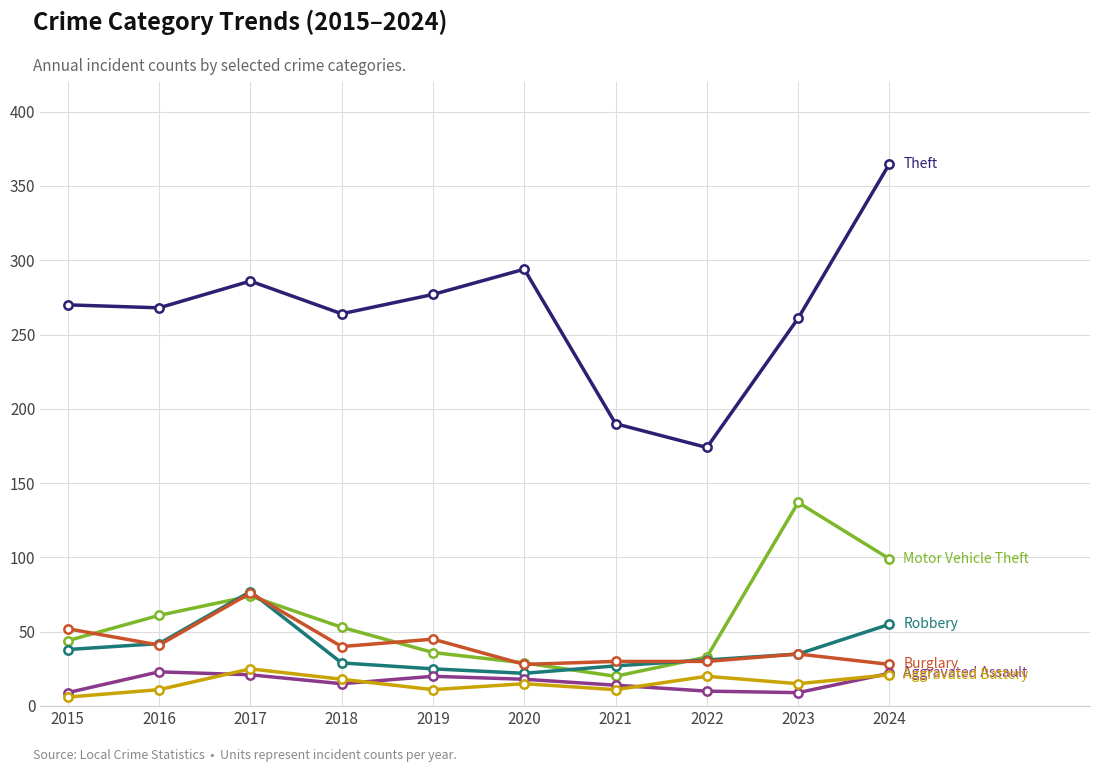

What is the total value across all series at 2021?

292